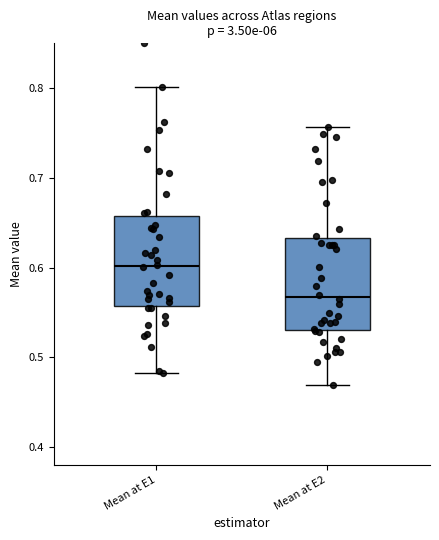

Reading left to right, transcribe this box plot: for each box, give where its median line is, the range the box spans, and where its two whiskers end, as read against the y-axis. The values are not printed on the chart, so give them approximately, as read against the axis.

Mean at E1: median 0.60, box 0.56 to 0.66, whiskers 0.48 to 0.80
Mean at E2: median 0.57, box 0.53 to 0.63, whiskers 0.47 to 0.76